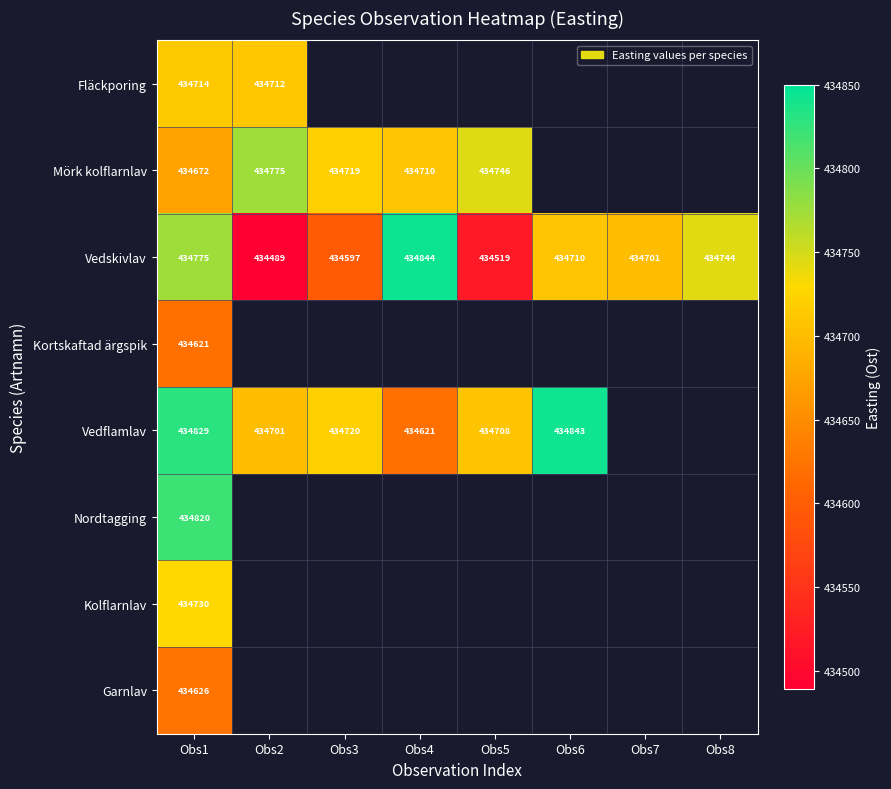

At which category is the sum across all series the highest?

Obs1